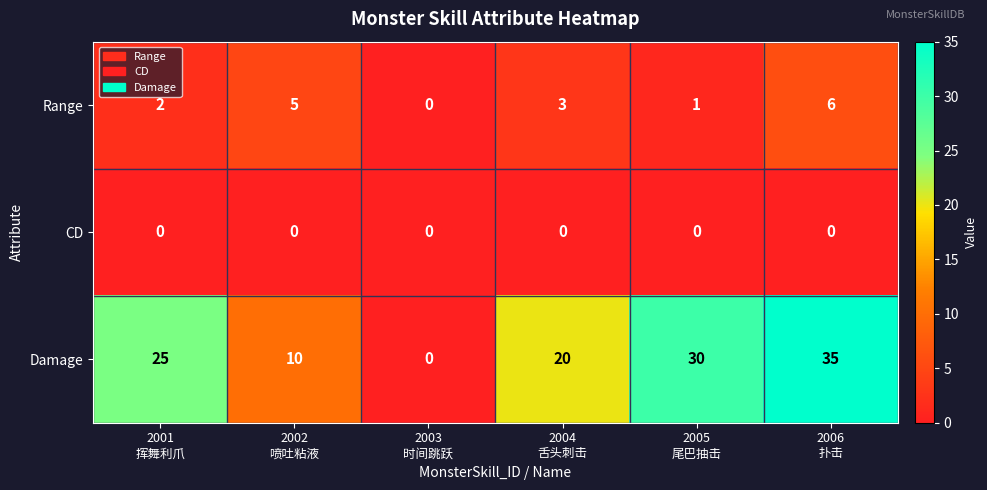

Rank the series by their maximum value, from lowest to highest.

CD, Range, Damage